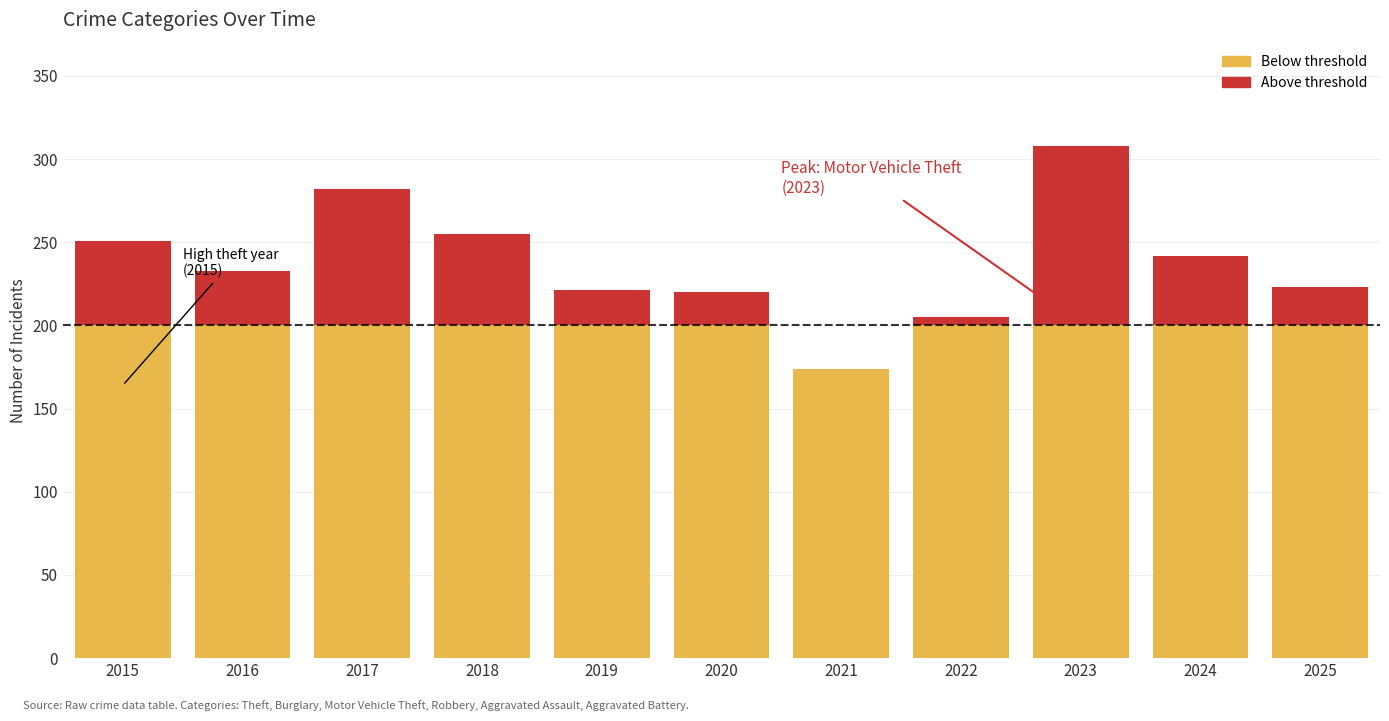

How many groups of bars are there?

11